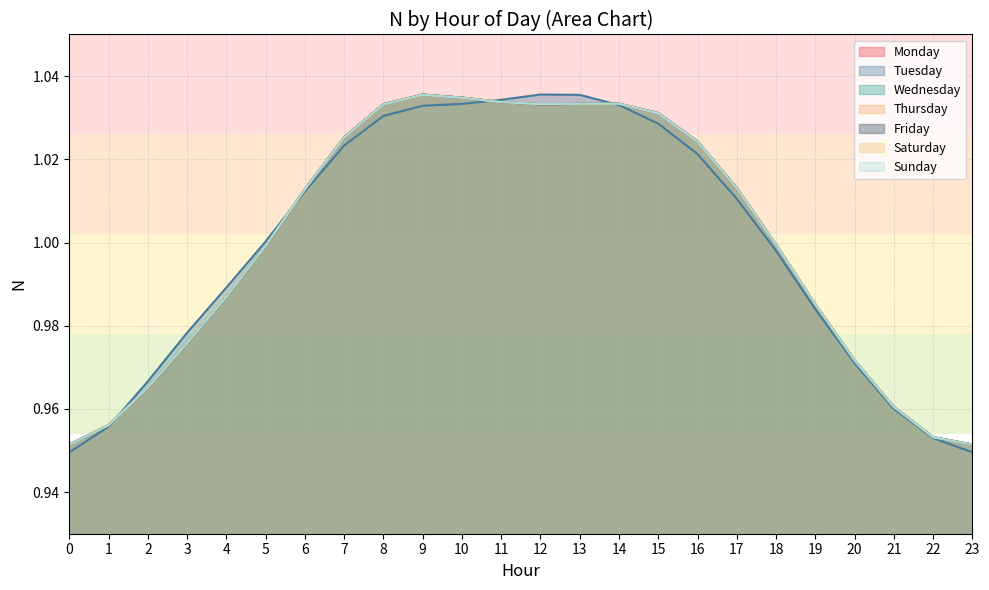

True or false: Monday and Tuesday intersect in this chart.

True